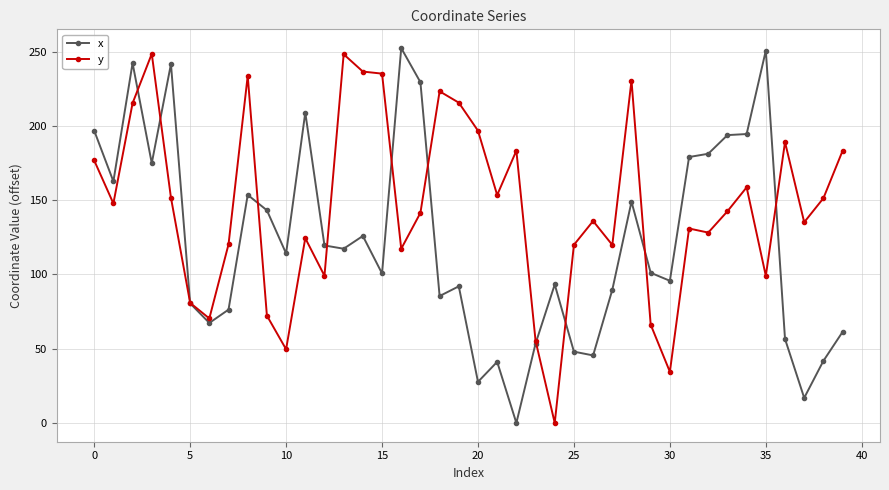

What is the greatest value displayed?

252.5